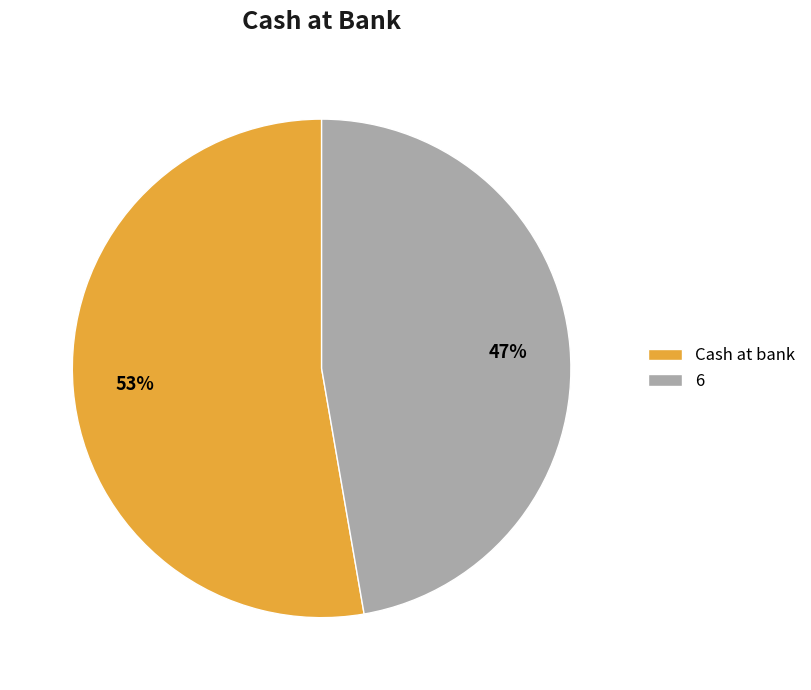

Is the sum of 6 and Cash at bank greater than half?

Yes